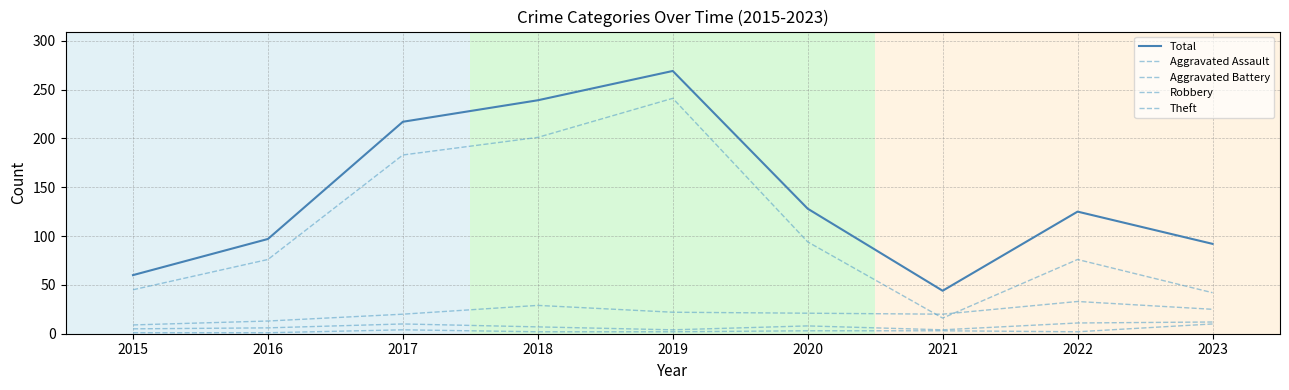

What is the spread (max minus min) of values at 2019?

267